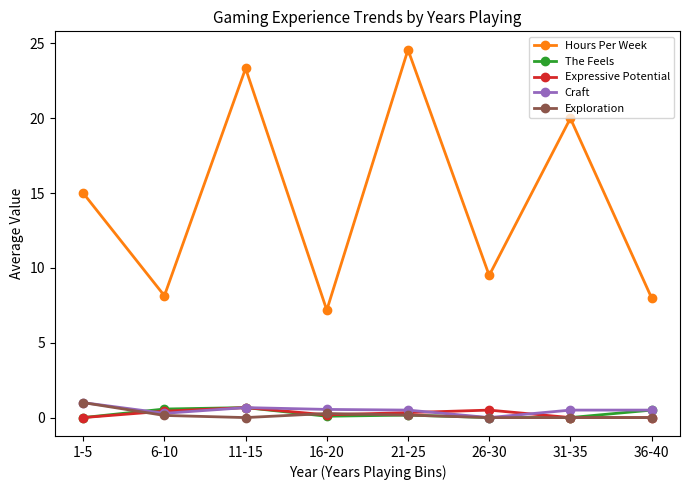

What is the highest value of the The Feels series?

0.7